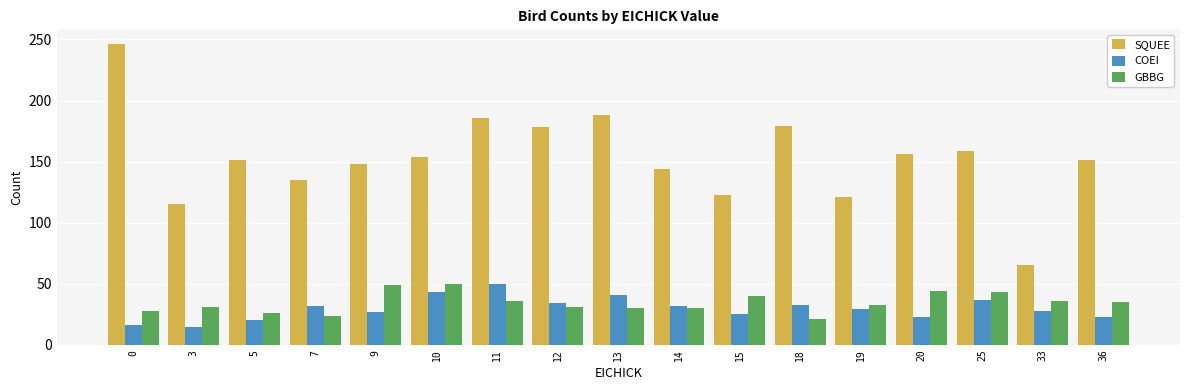

Is the value of SQUEE at 3 greater than the value of GBBG at 0?

Yes